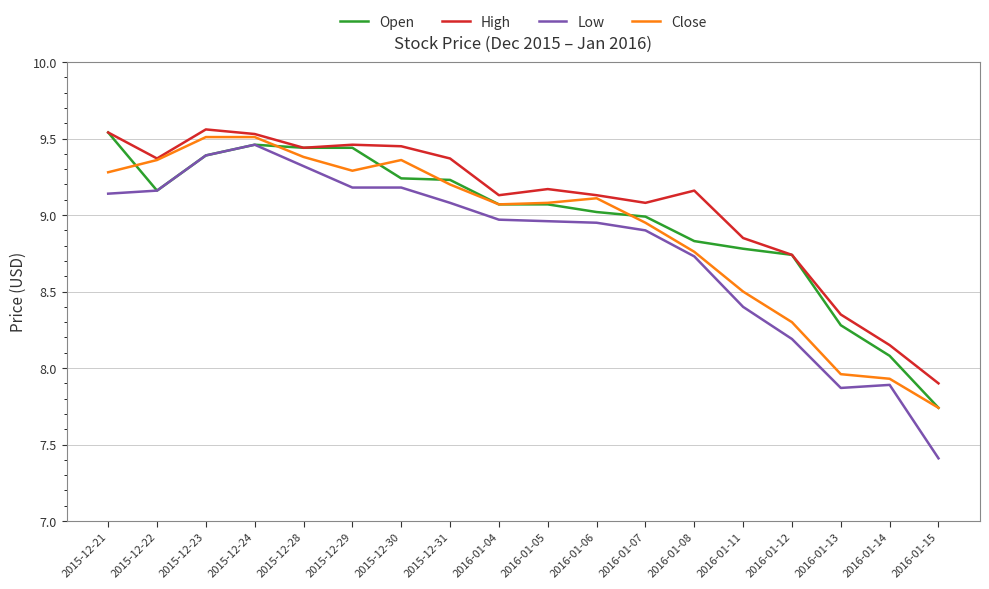

Is the value of Open at 2016-01-11 greater than the value of High at 2015-12-22?

No